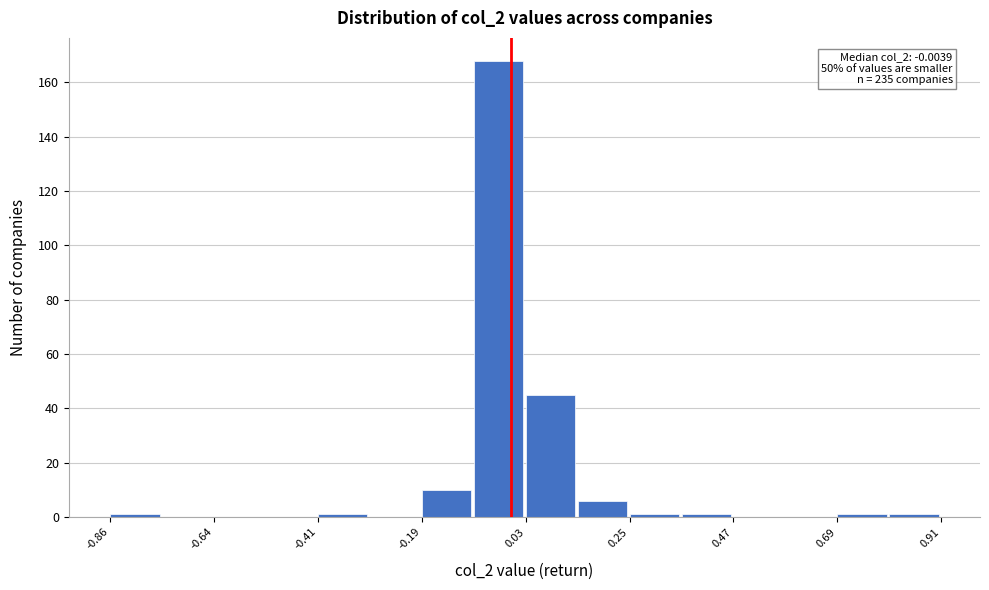

Read against the x-axis, roughly where is the centre of the tallest bar?

-0.05